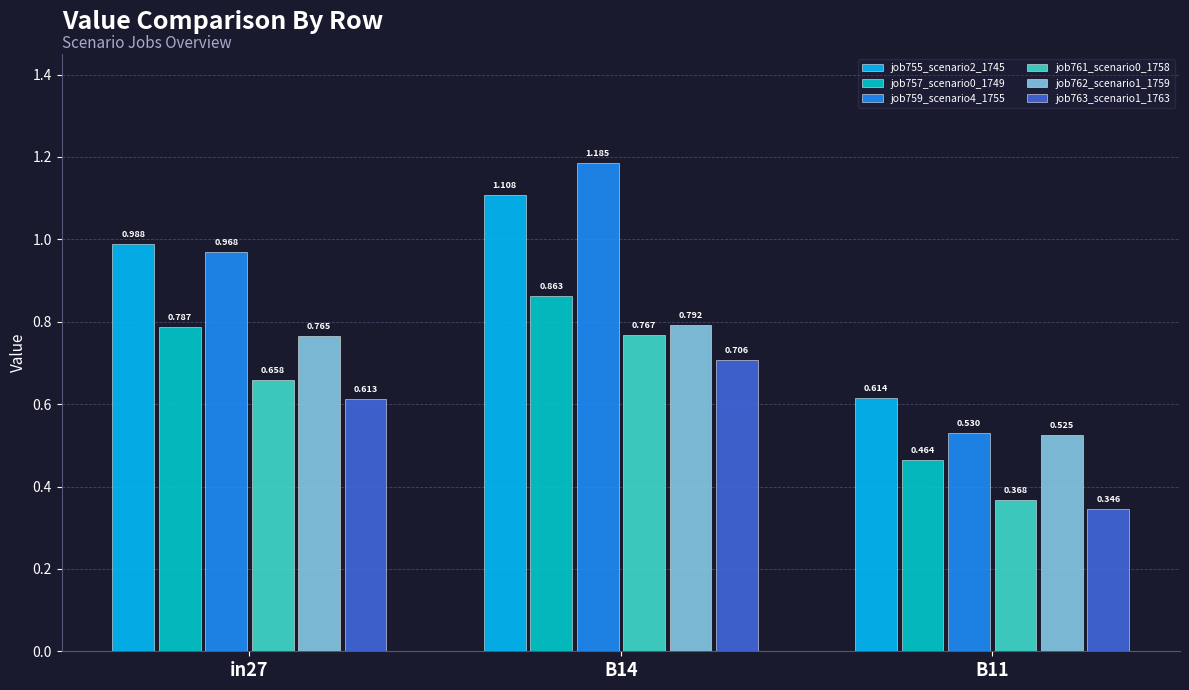

Rank the categories by job763_scenario1_1763 value from highest to lowest.

B14, in27, B11